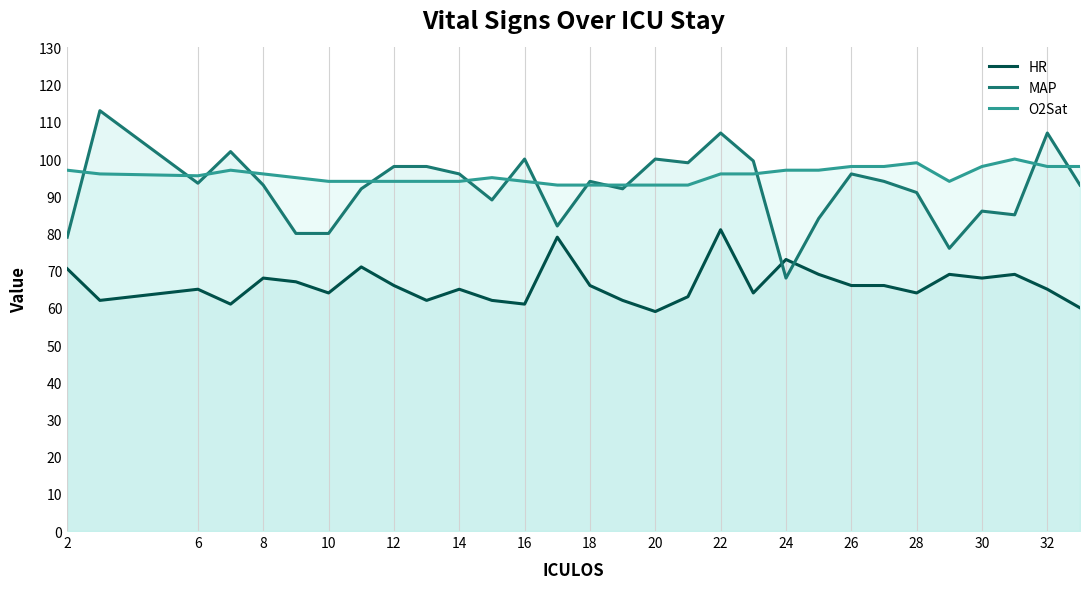

Is it true that MAP equals 151.6 at 8?

False